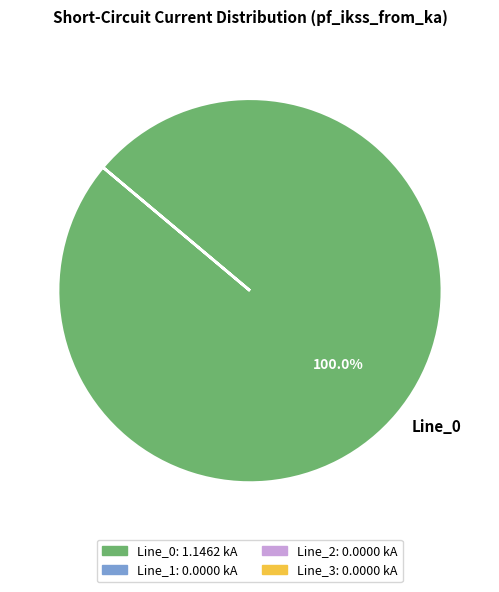

Rank the categories by value from highest to lowest.

Line_0